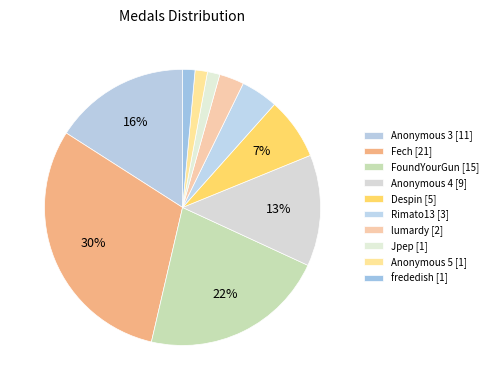

How many slices are in this pie chart?

10